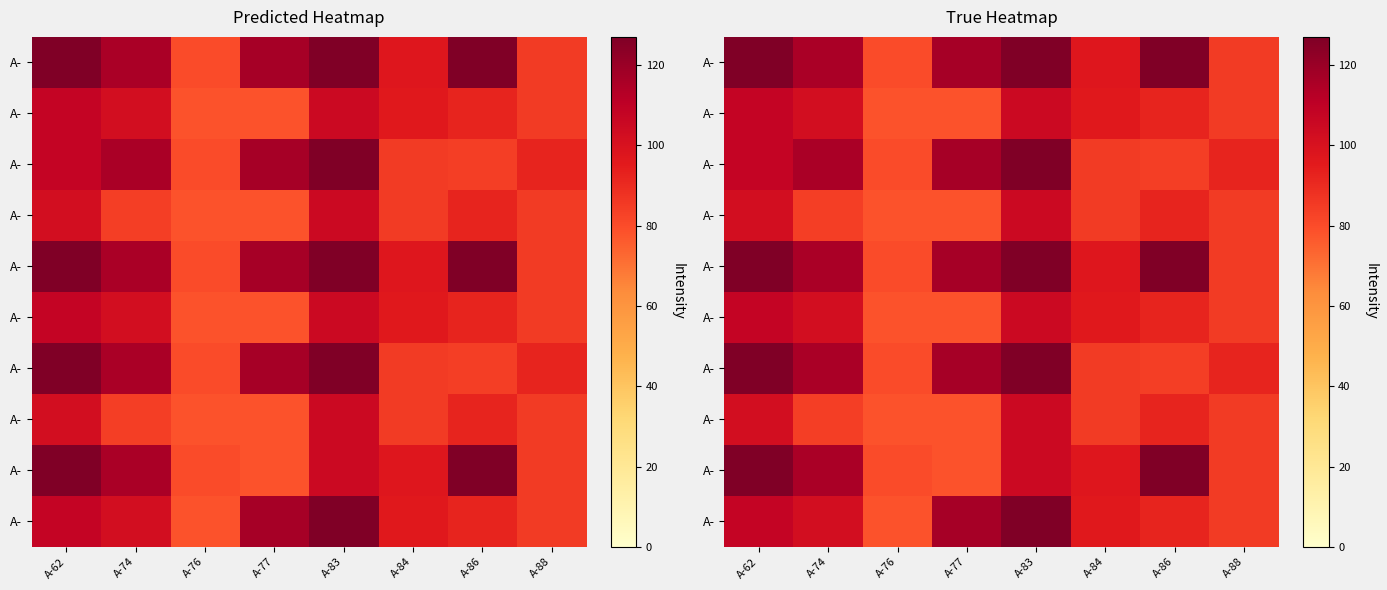

What is the total value across all series at A-77?

975